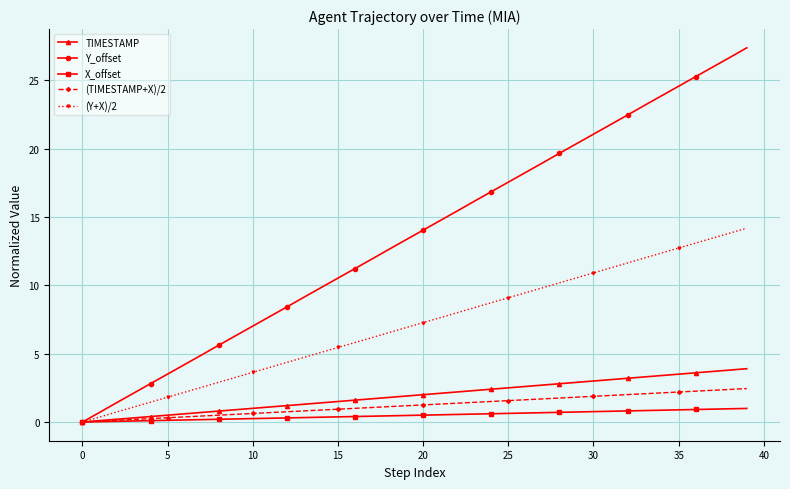

What is the maximum value shown in the chart?

27.4